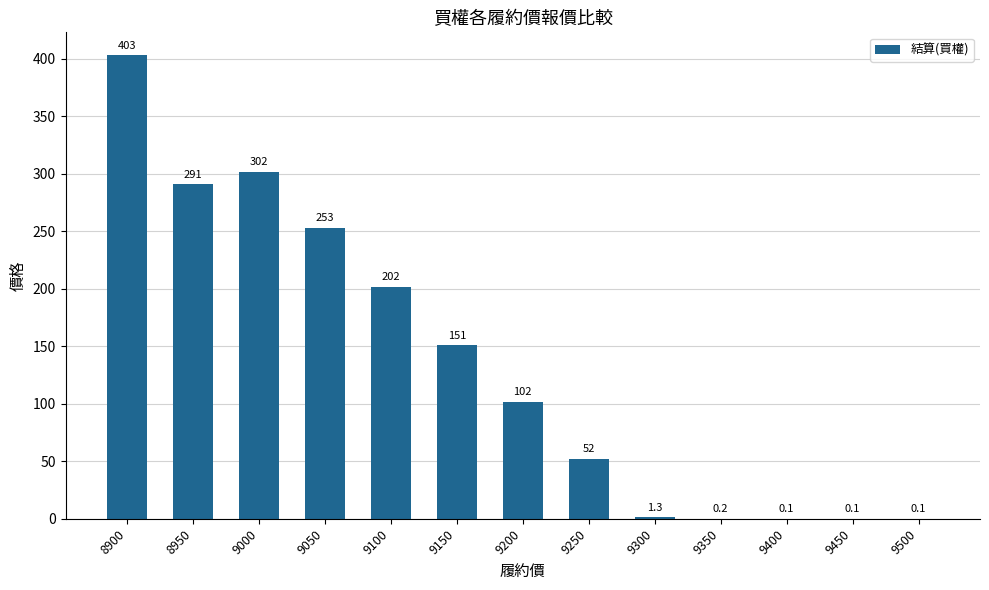

The chart shows a value of 253.0 at 9050. True or false?

True